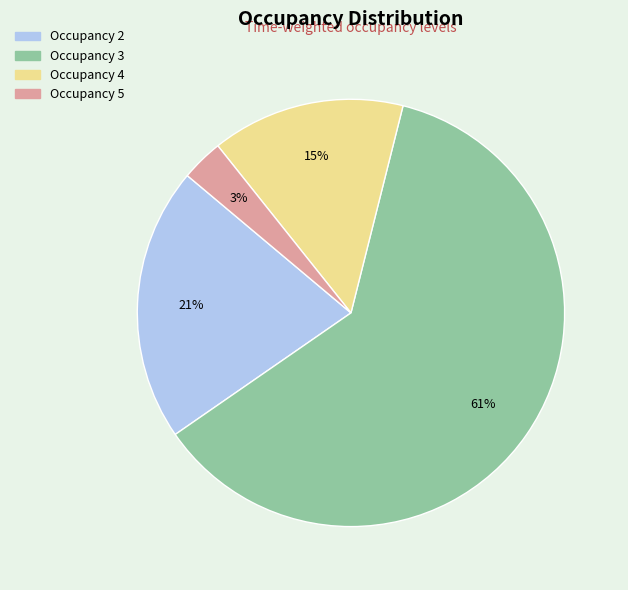

To the nearest percent, what is the difference between the largest and smallest slice percentages?

58%